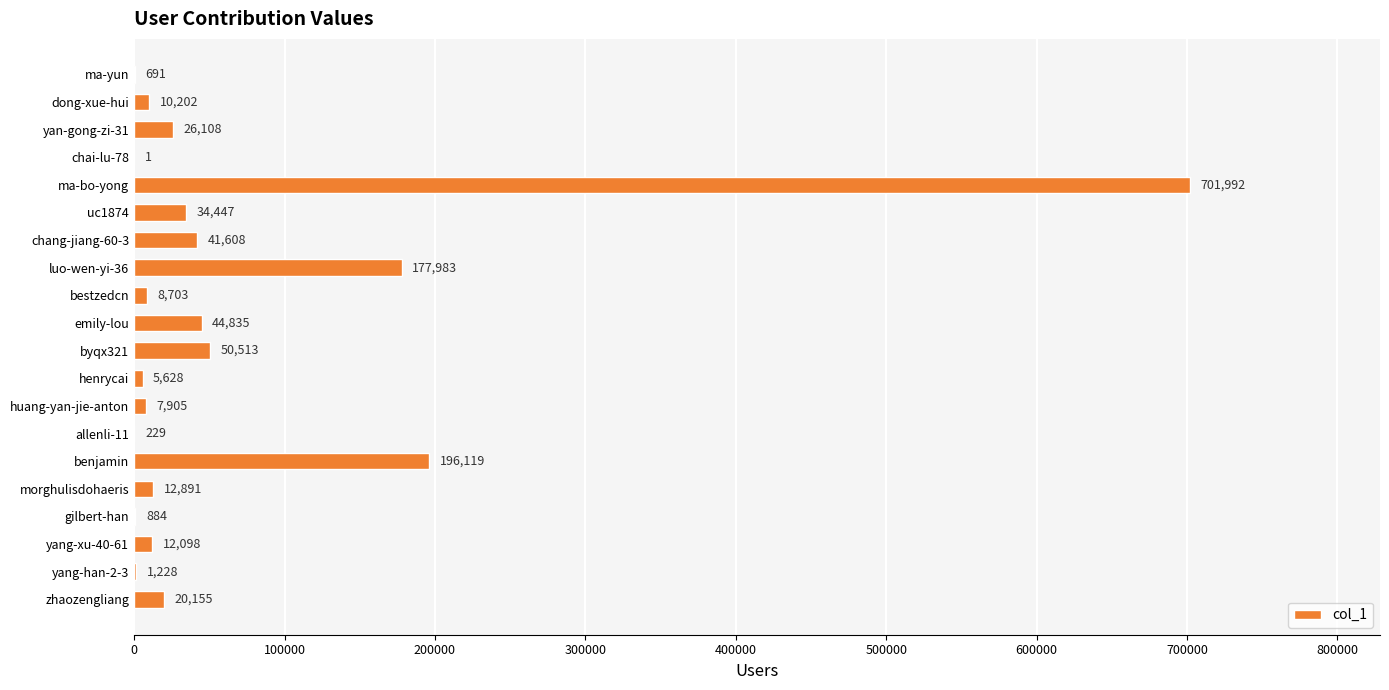

What is the average value?

67711